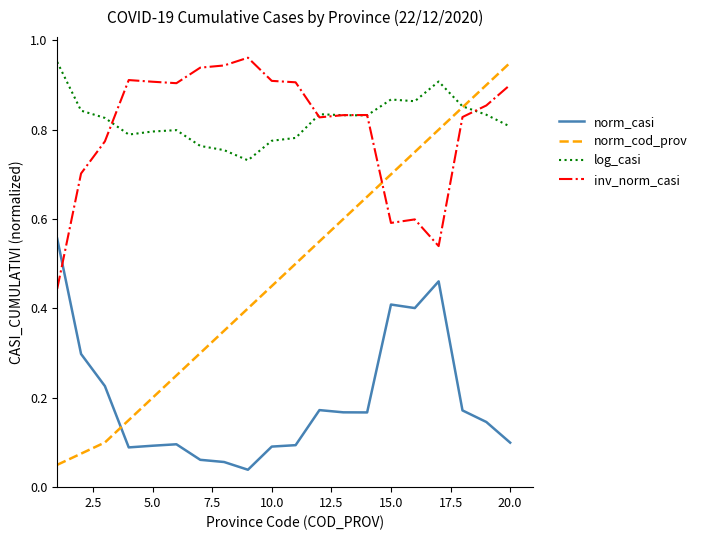

After their last crossing, which series has the higher values: norm_cod_prov or inv_norm_casi?

norm_cod_prov